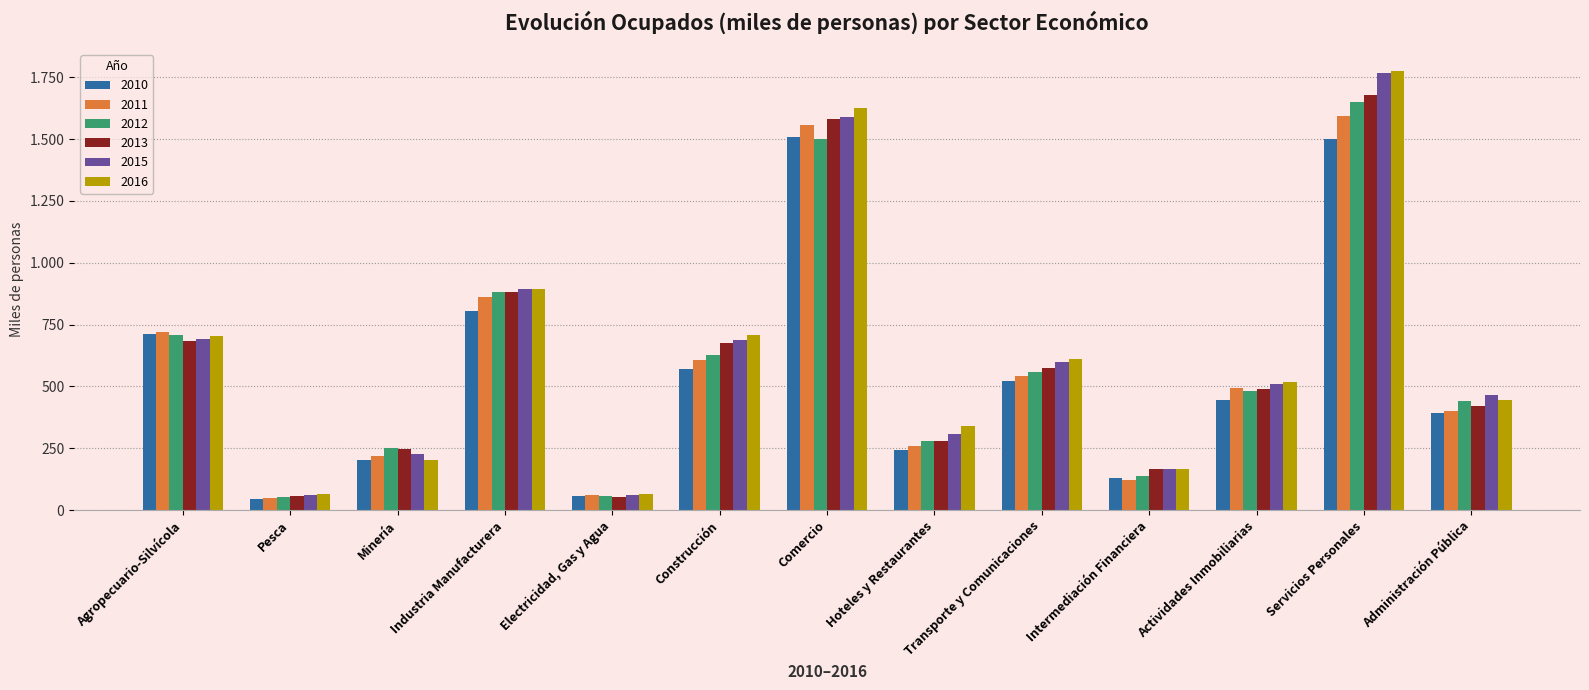

At which label is 2011 closest to 820?

Industria Manufacturera